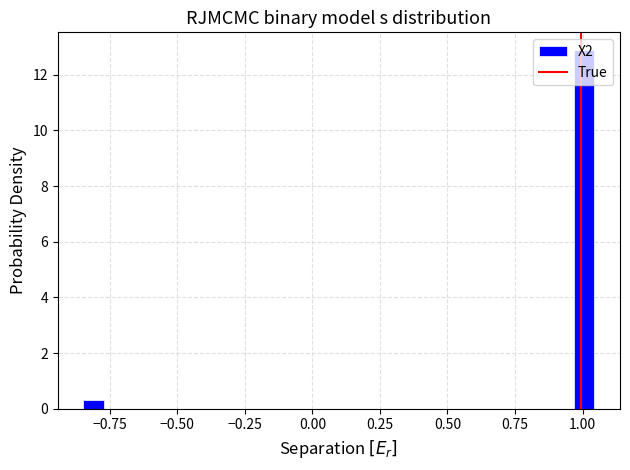

Around what value on the x-axis is the tallest bar? Give the approximate position of its centre, as read against the axis.

1.00